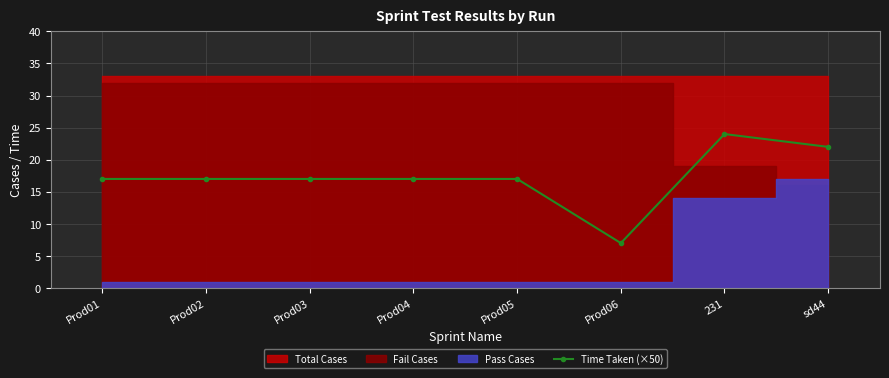

What is the value of the 1st point from the left?

17.0